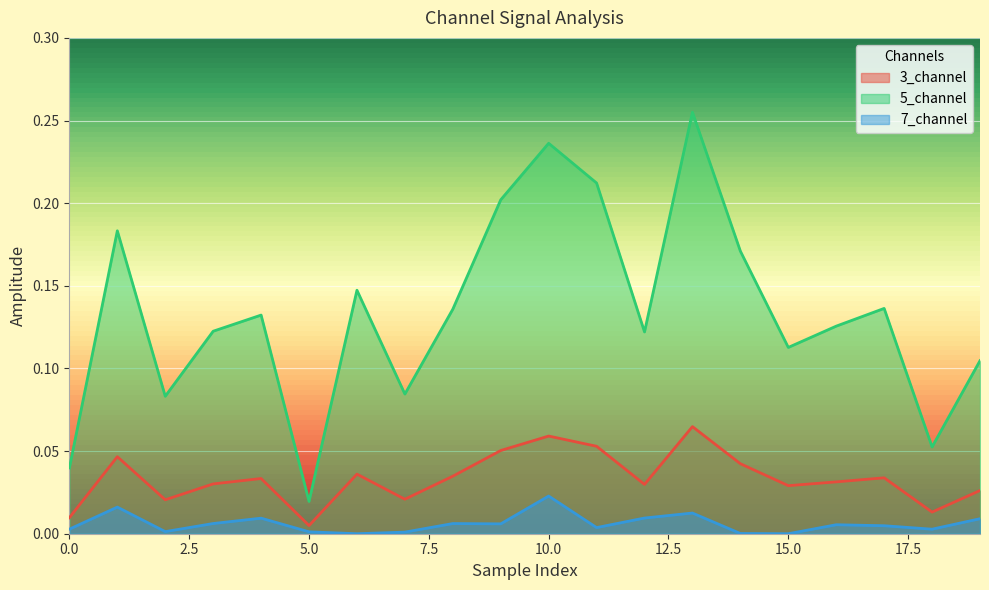

What is the sum of all 3_channel values?

0.7